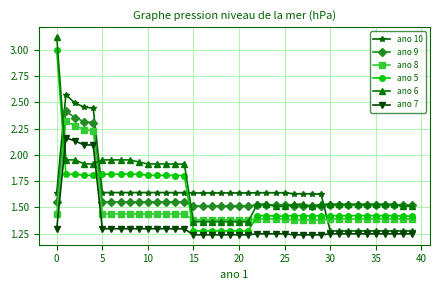

What is the sum of all ano 10 values?

65.3